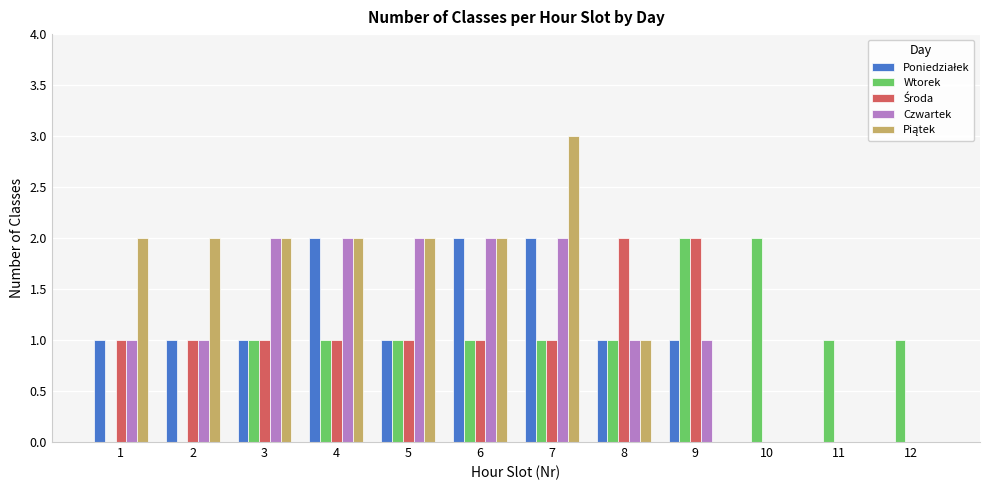

The Czwartek series shows 0 at 10. True or false?

True